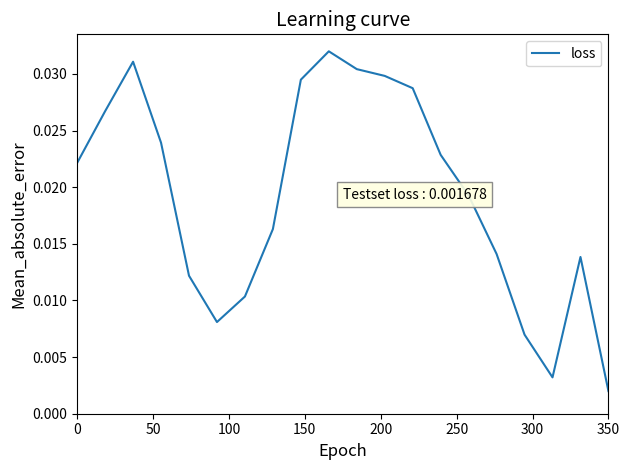

How many points are higher than both their immediate neighbors (excluding endpoints)?

3